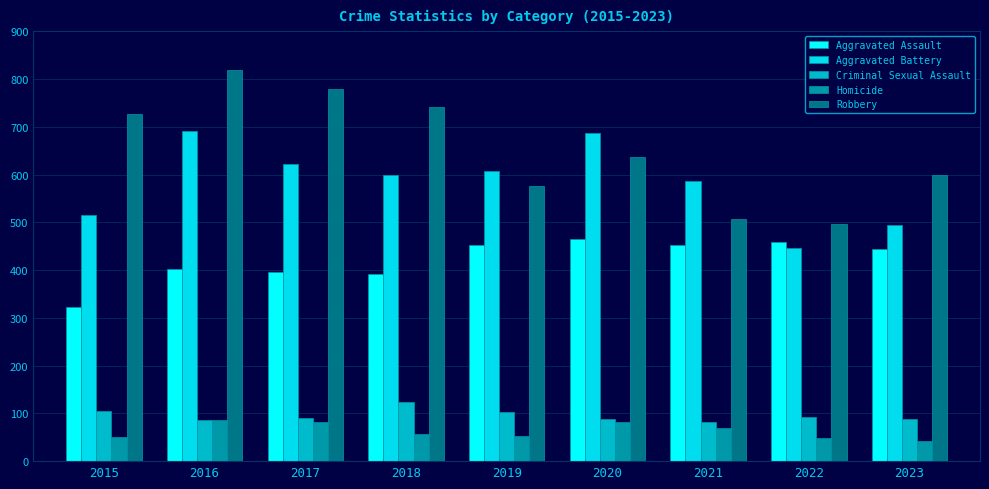

Does the chart contain stacked bars?

No